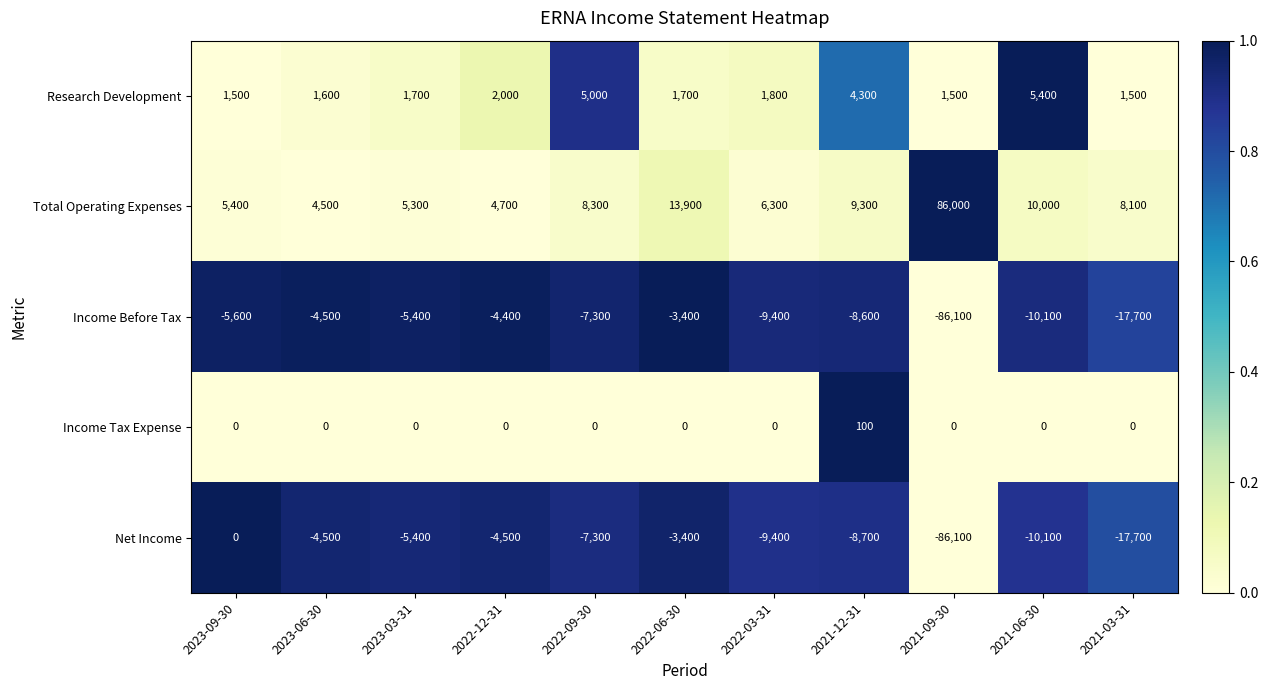

What is the difference between the highest and lowest values at 2021-06-30?

20100